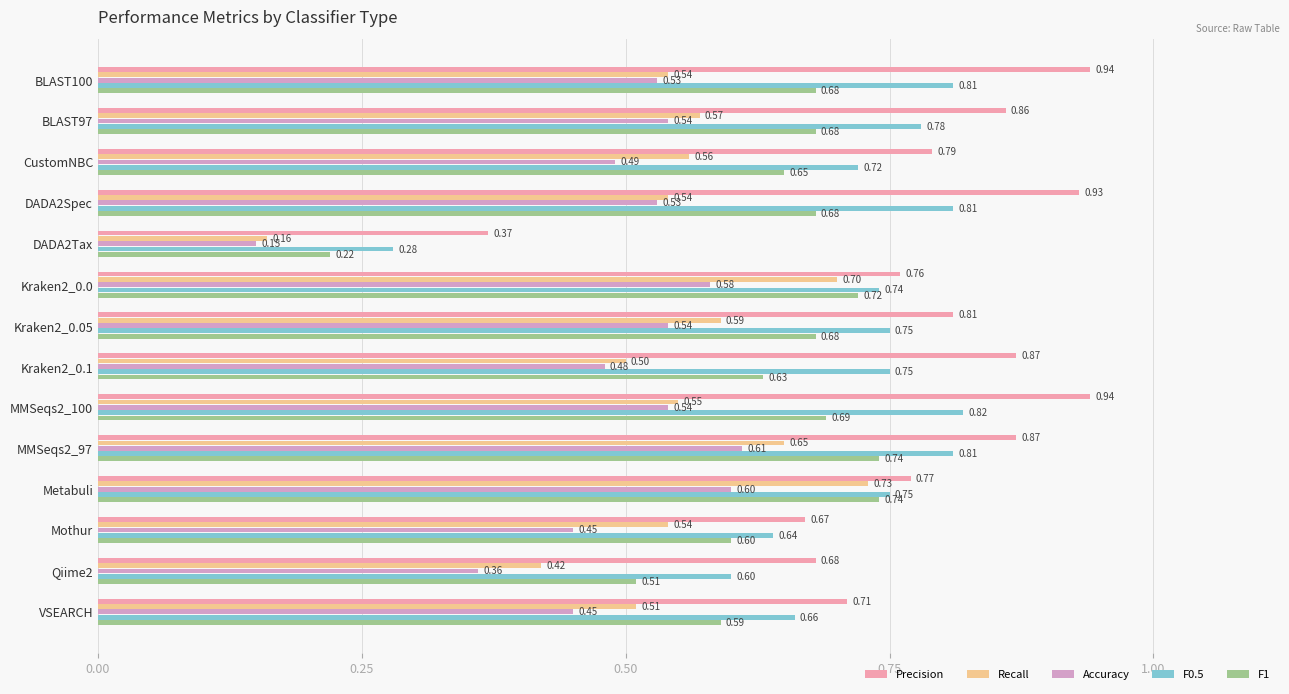

At which category is the sum across all series the highest?

MMSeqs2_97